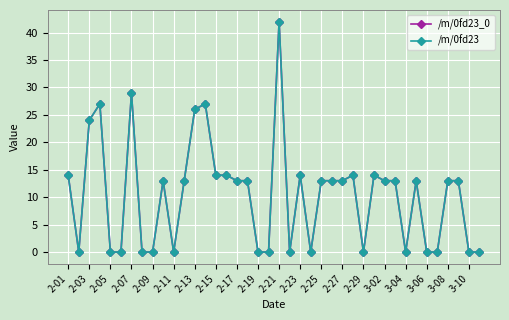

Is this an area chart (filled region under the line)?

No